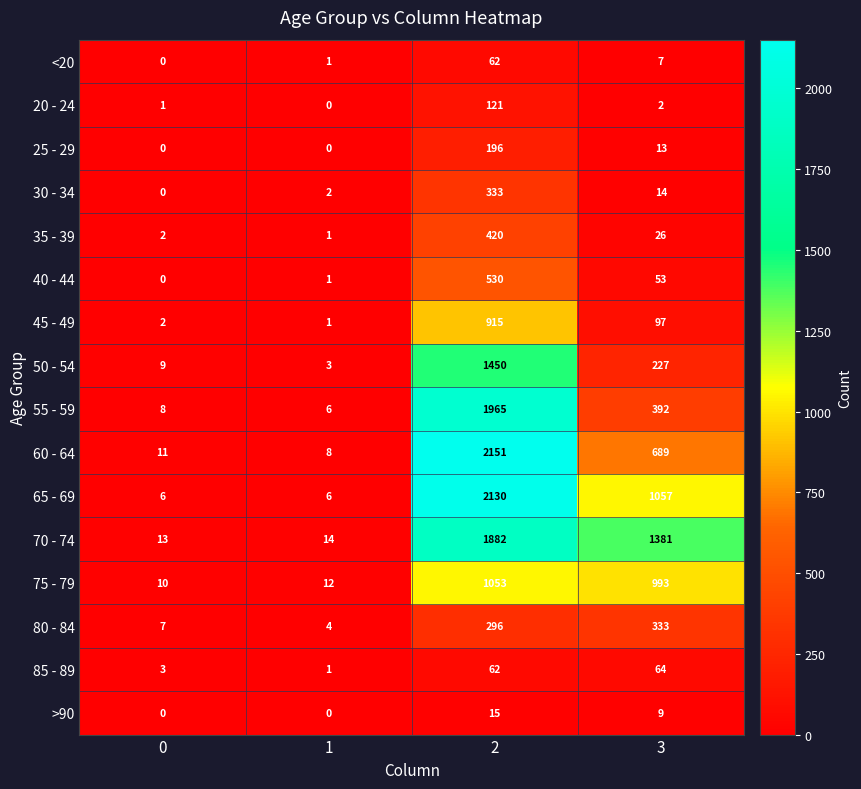

Which series has the largest total across all categories?

70 - 74